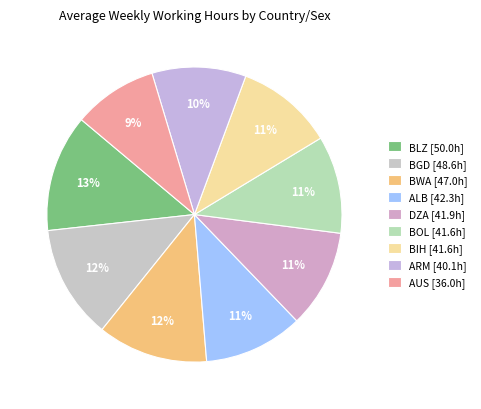

To the nearest percent, what is the average slice percentage?

11%